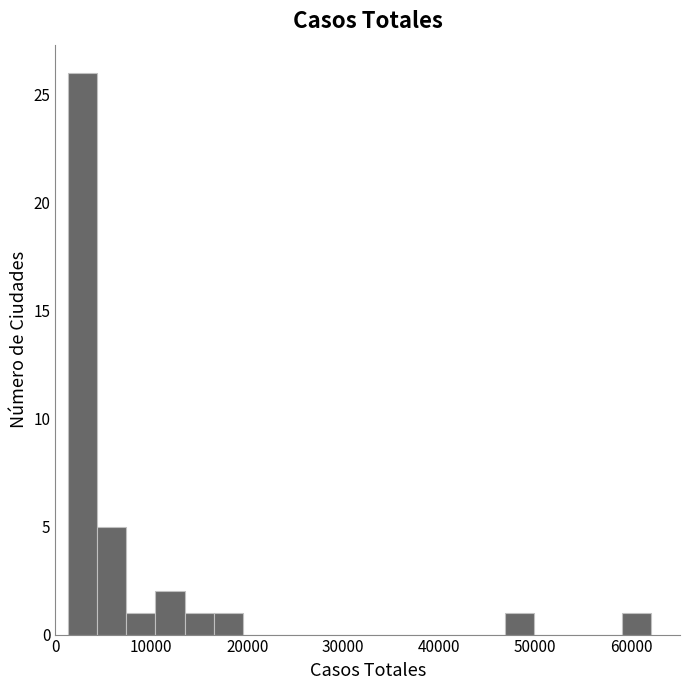

Read against the x-axis, roughly where is the centre of the tallest bar?

3000